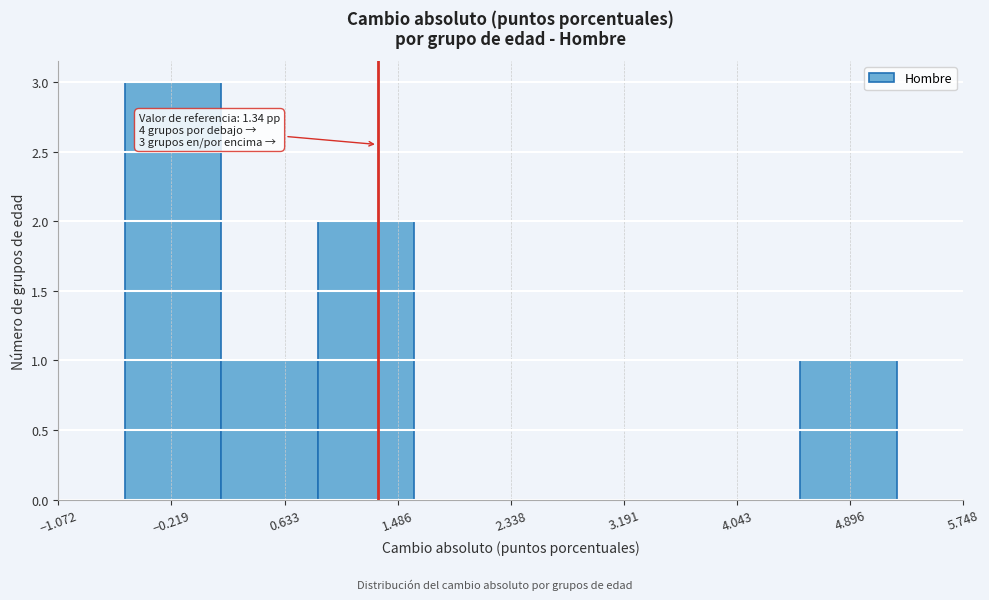

Over which range of the x-axis is the bar tallest?

-0.6 to 0.2